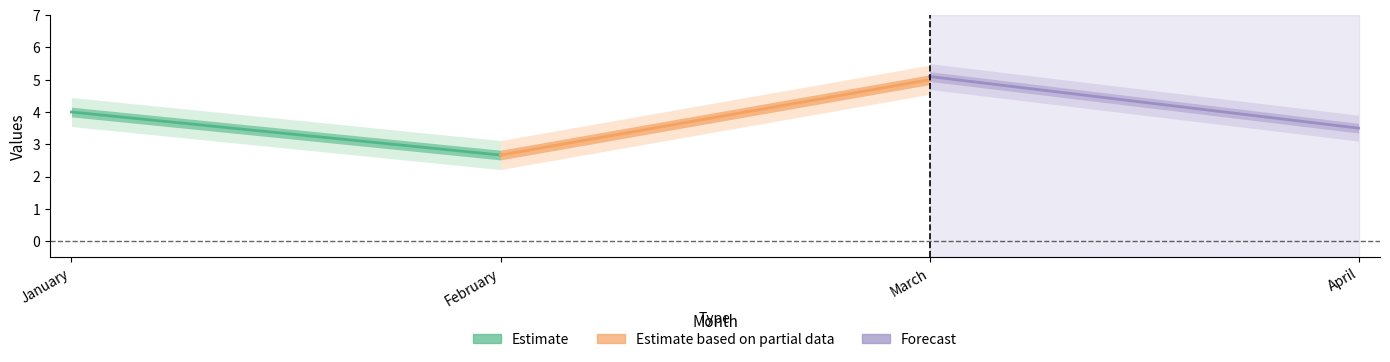

The value of Estimate at February is 2.7. True or false?

True